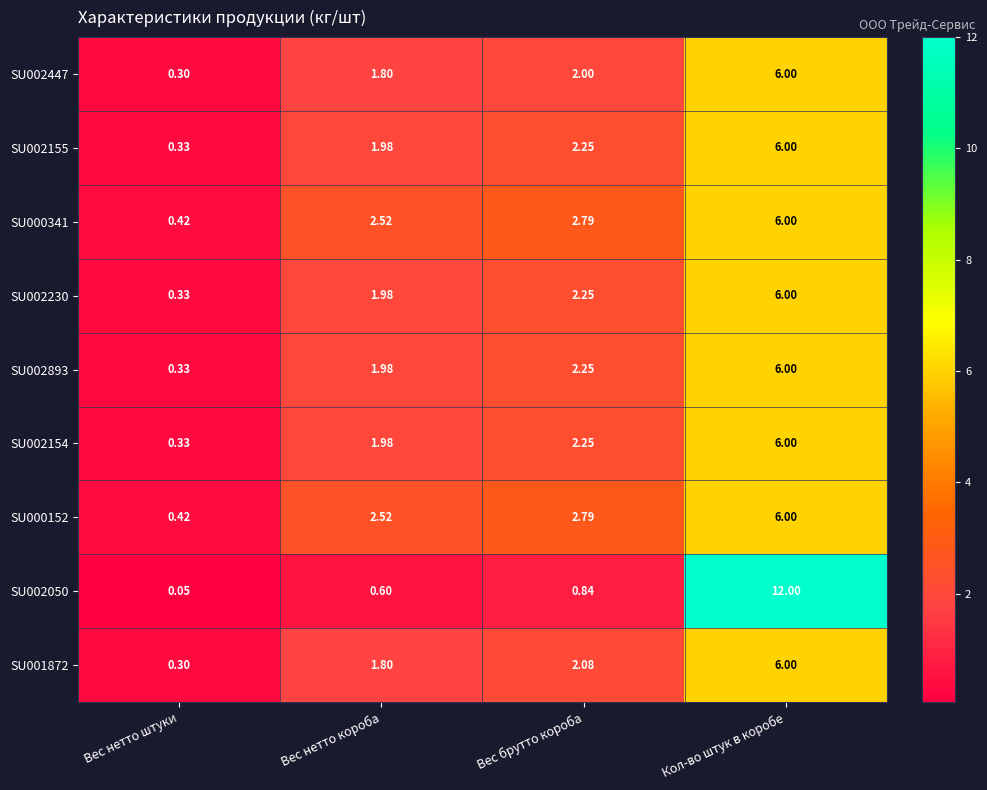

Where is SU002155 nearest to the value 3?

Вес брутто короба